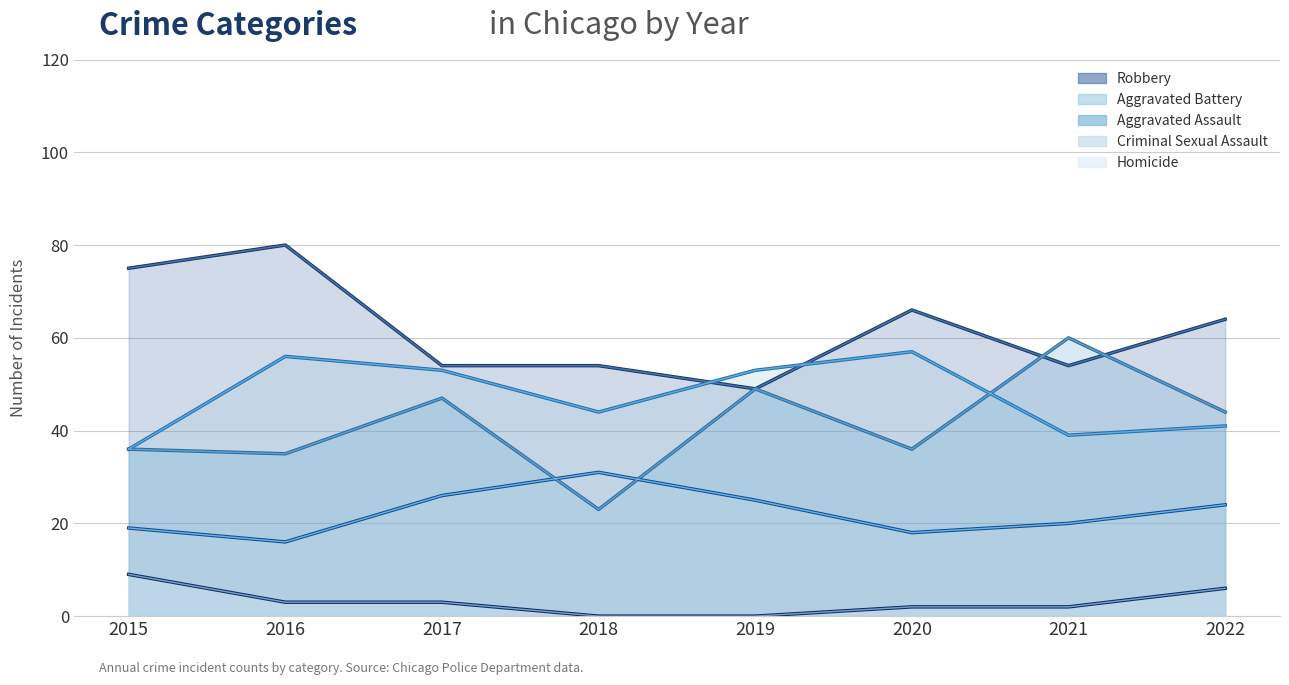

Where is the first local maximum for Aggravated Battery?

2016